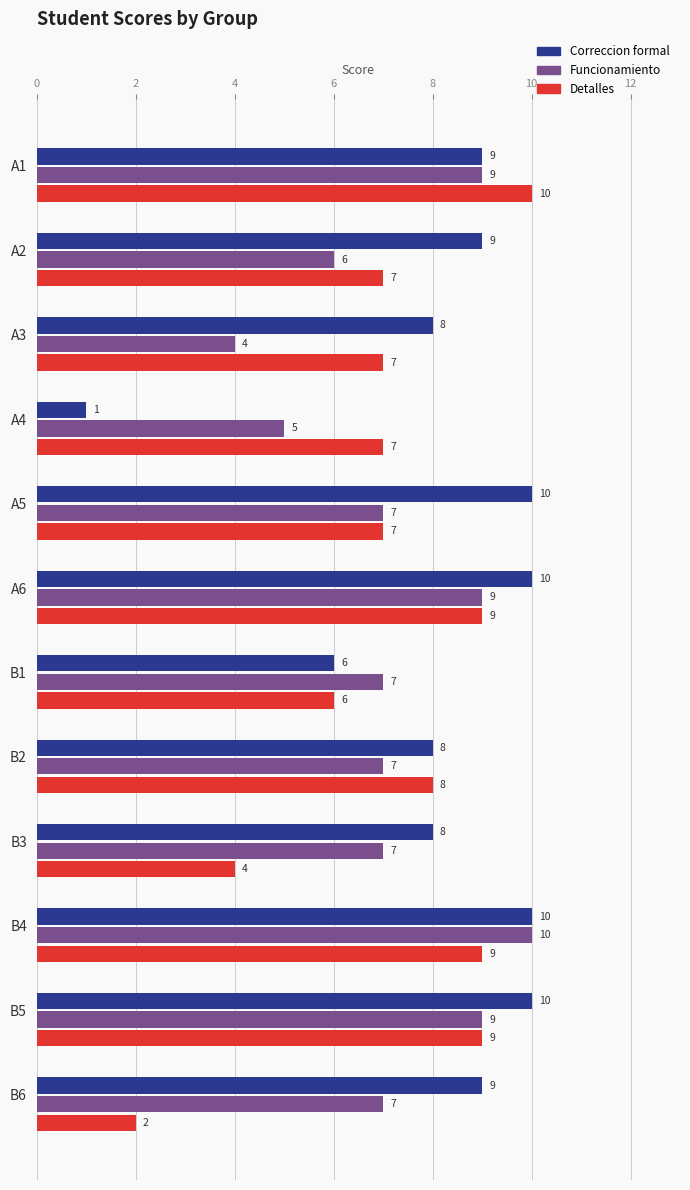

Where is Detalles nearest to the value 6?

B1